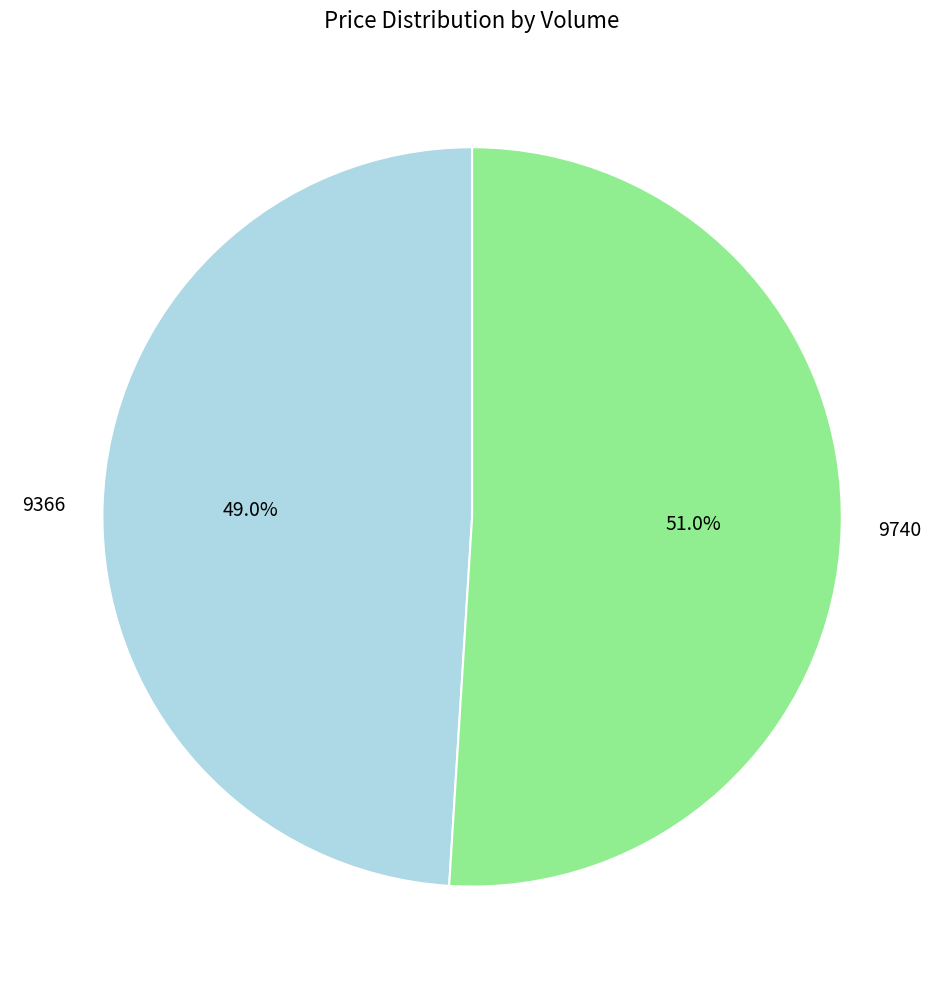

What is the largest slice in the pie chart?

9740